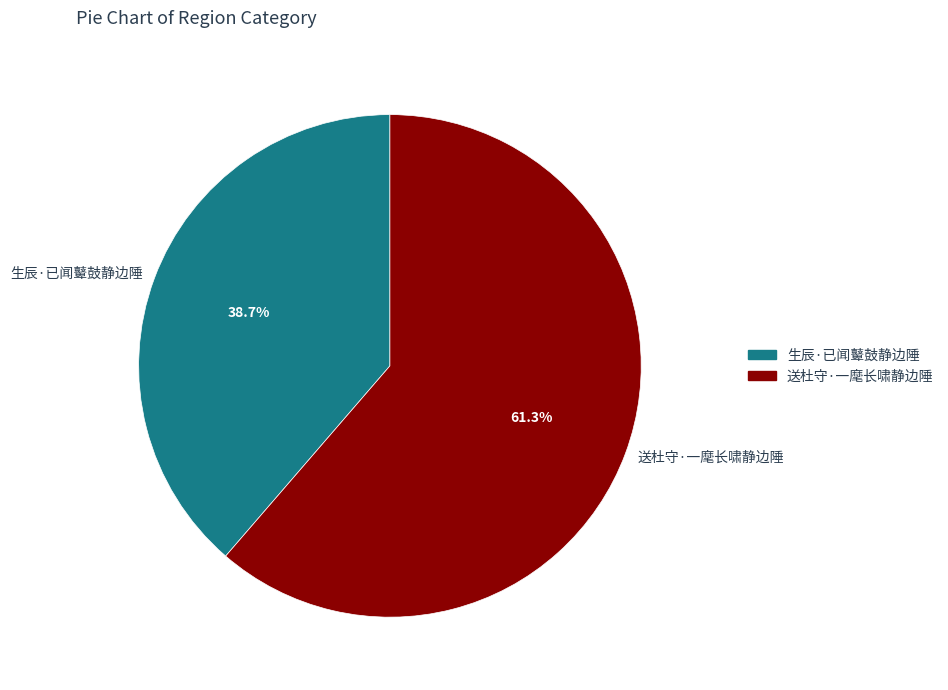

Combined, what portion of the pie is 送杜守·一麾长啸静边陲 and 生辰·已闻鼙鼓静边陲?

100.0%